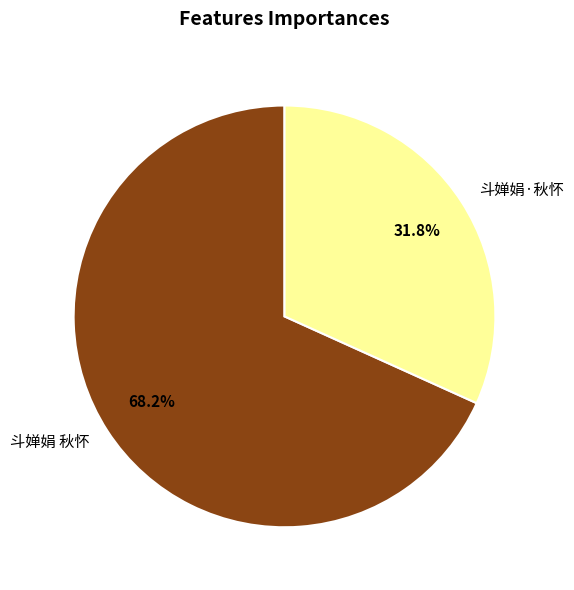

The 斗婵娟 秋怀 slice represents 68% of the pie. True or false?

True